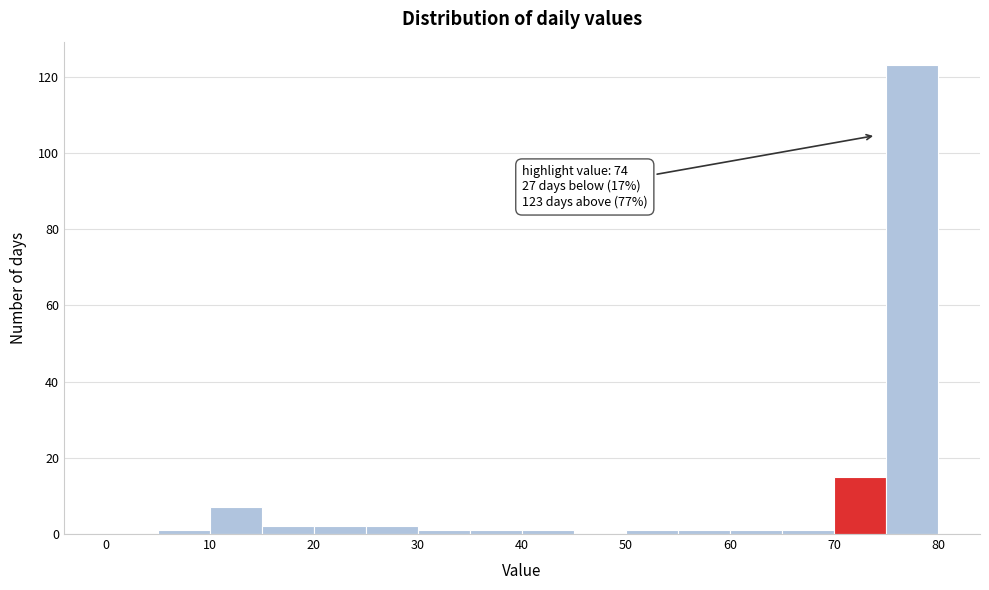

Over which range of the x-axis is the bar tallest?

75 to 80